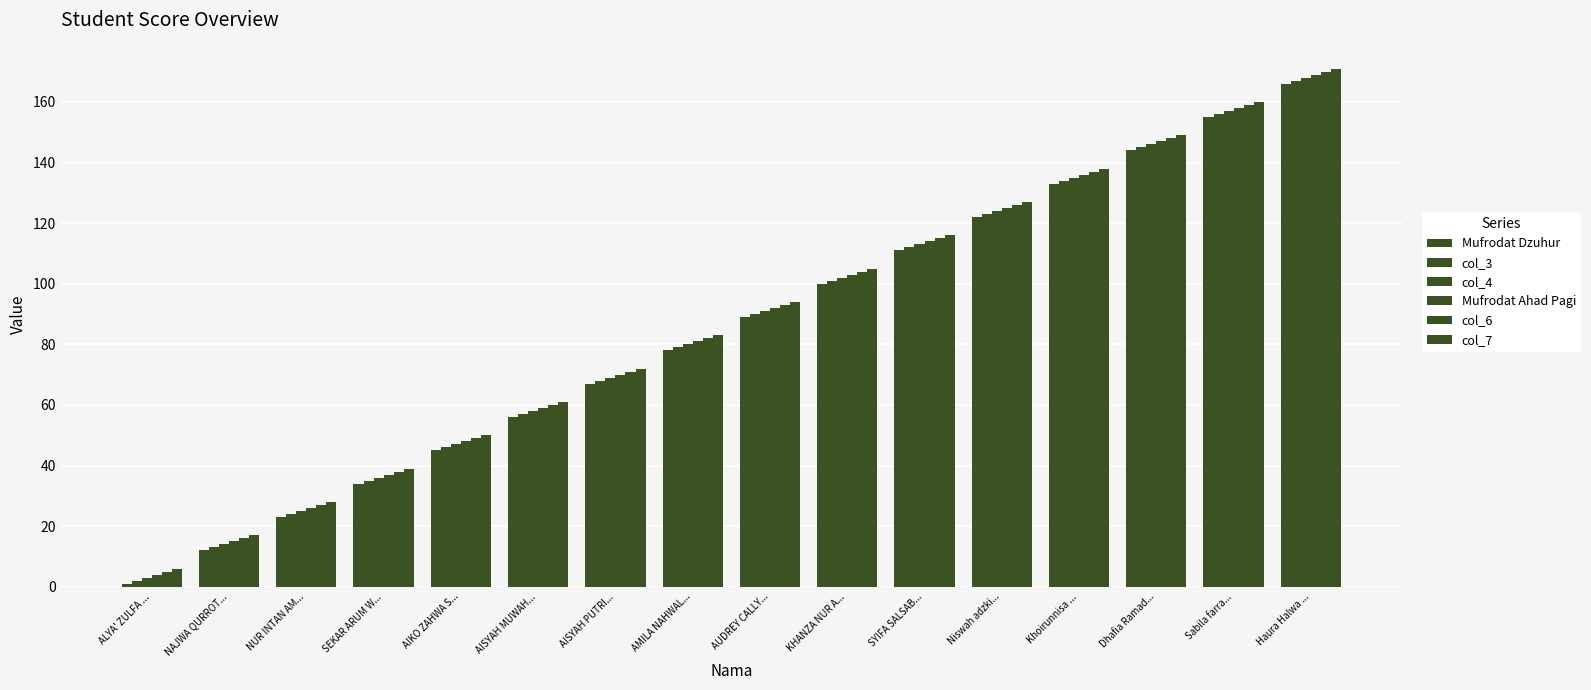

Reading left to right, transcribe all the data shown in this chart.

Mufrodat Dzuhur: ALYA' ZULFA ...=1	NAJWA QURROT...=12	NUR INTAN AM...=23	SEKAR ARUM W...=34	AIKO ZAHWA S...=45	AISYAH MUWAH...=56	AISYAH PUTRI...=67	AMILA NAHWAL...=78	AUDREY CALLY...=89	KHANZA NUR A...=100	SYIFA SALSAB...=111	Niswah adzki...=122	Khoirunnisa ...=133	Dhafia Ramad...=144	Sabila farra...=155	Haura Halwa ...=166
col_3: ALYA' ZULFA ...=2	NAJWA QURROT...=13	NUR INTAN AM...=24	SEKAR ARUM W...=35	AIKO ZAHWA S...=46	AISYAH MUWAH...=57	AISYAH PUTRI...=68	AMILA NAHWAL...=79	AUDREY CALLY...=90	KHANZA NUR A...=101	SYIFA SALSAB...=112	Niswah adzki...=123	Khoirunnisa ...=134	Dhafia Ramad...=145	Sabila farra...=156	Haura Halwa ...=167
col_4: ALYA' ZULFA ...=3	NAJWA QURROT...=14	NUR INTAN AM...=25	SEKAR ARUM W...=36	AIKO ZAHWA S...=47	AISYAH MUWAH...=58	AISYAH PUTRI...=69	AMILA NAHWAL...=80	AUDREY CALLY...=91	KHANZA NUR A...=102	SYIFA SALSAB...=113	Niswah adzki...=124	Khoirunnisa ...=135	Dhafia Ramad...=146	Sabila farra...=157	Haura Halwa ...=168
Mufrodat Ahad Pagi: ALYA' ZULFA ...=4	NAJWA QURROT...=15	NUR INTAN AM...=26	SEKAR ARUM W...=37	AIKO ZAHWA S...=48	AISYAH MUWAH...=59	AISYAH PUTRI...=70	AMILA NAHWAL...=81	AUDREY CALLY...=92	KHANZA NUR A...=103	SYIFA SALSAB...=114	Niswah adzki...=125	Khoirunnisa ...=136	Dhafia Ramad...=147	Sabila farra...=158	Haura Halwa ...=169
col_6: ALYA' ZULFA ...=5	NAJWA QURROT...=16	NUR INTAN AM...=27	SEKAR ARUM W...=38	AIKO ZAHWA S...=49	AISYAH MUWAH...=60	AISYAH PUTRI...=71	AMILA NAHWAL...=82	AUDREY CALLY...=93	KHANZA NUR A...=104	SYIFA SALSAB...=115	Niswah adzki...=126	Khoirunnisa ...=137	Dhafia Ramad...=148	Sabila farra...=159	Haura Halwa ...=170
col_7: ALYA' ZULFA ...=6	NAJWA QURROT...=17	NUR INTAN AM...=28	SEKAR ARUM W...=39	AIKO ZAHWA S...=50	AISYAH MUWAH...=61	AISYAH PUTRI...=72	AMILA NAHWAL...=83	AUDREY CALLY...=94	KHANZA NUR A...=105	SYIFA SALSAB...=116	Niswah adzki...=127	Khoirunnisa ...=138	Dhafia Ramad...=149	Sabila farra...=160	Haura Halwa ...=171